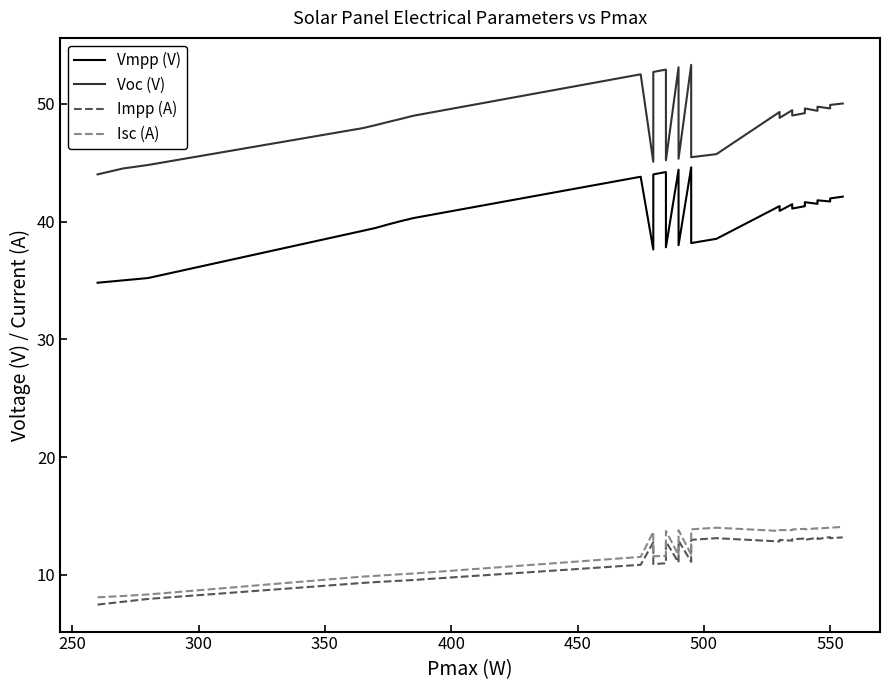

True or false: Isc (A) and Impp (A) cross at least once.

False